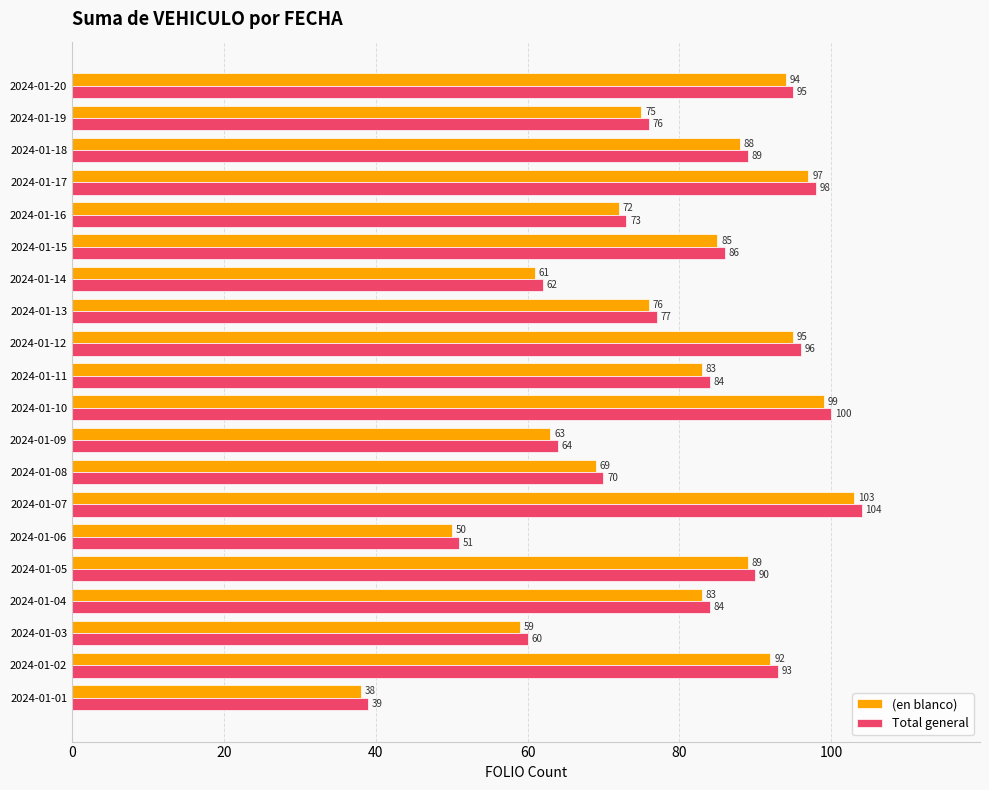

Rank the series at 2024-01-08 from lowest to highest value.

(en blanco), Total general